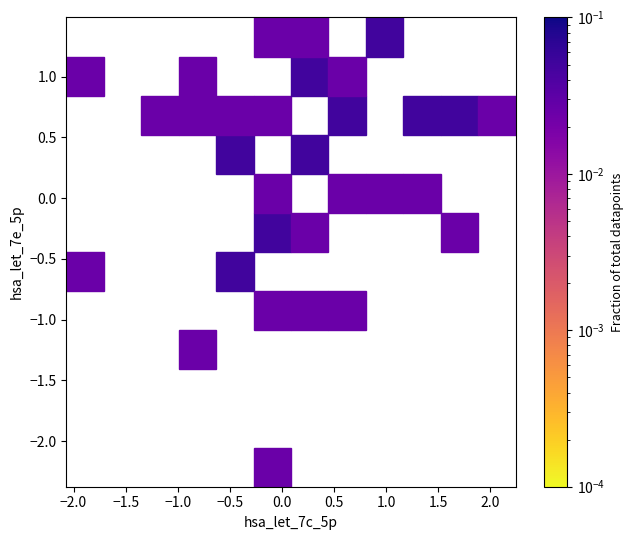

What is the range of X values (max minus min)?

4.3